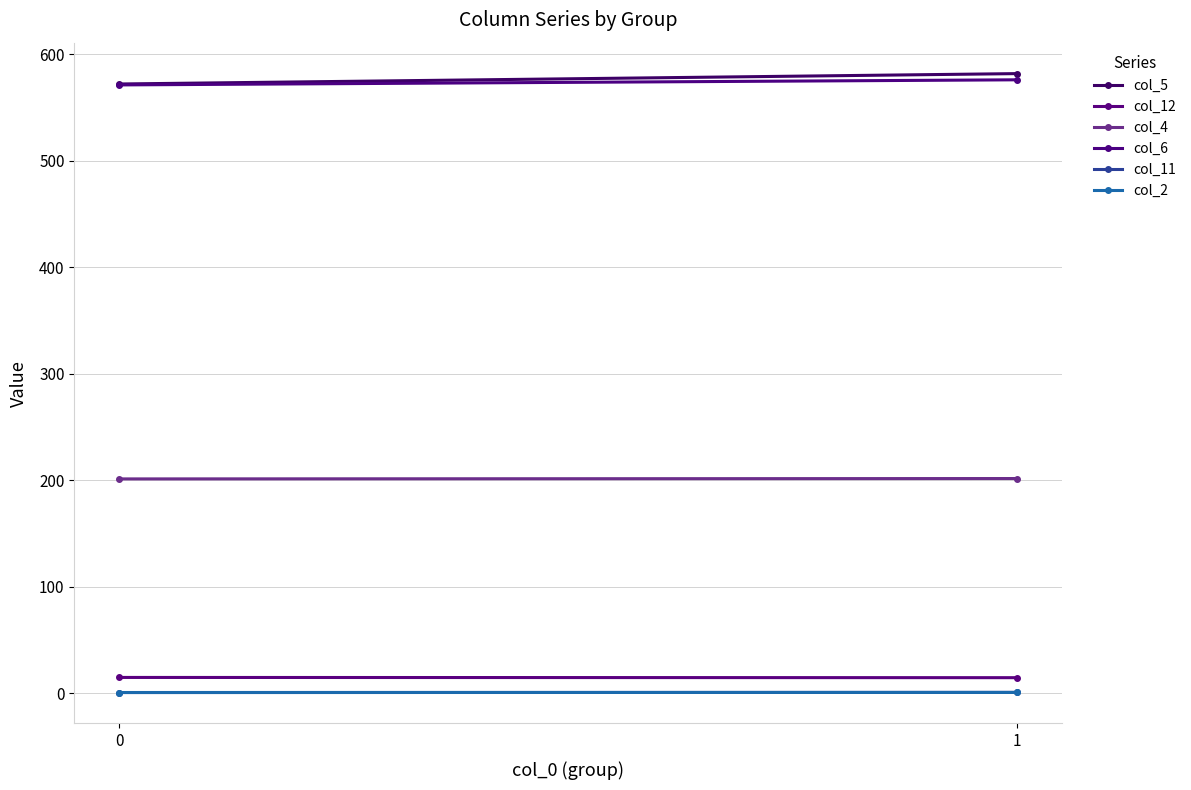

At which category does the chart reach its peak across all series?

1